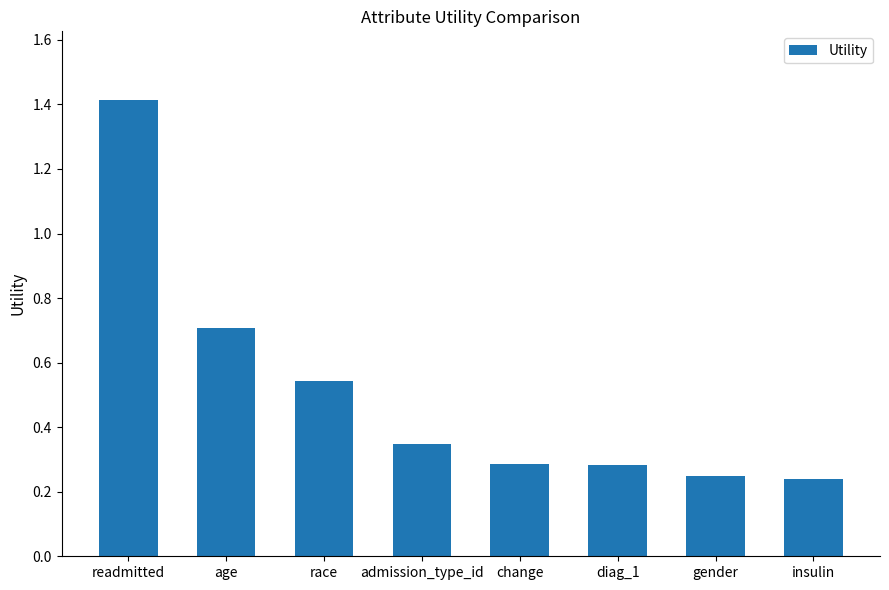

How many series are shown in this chart?

1